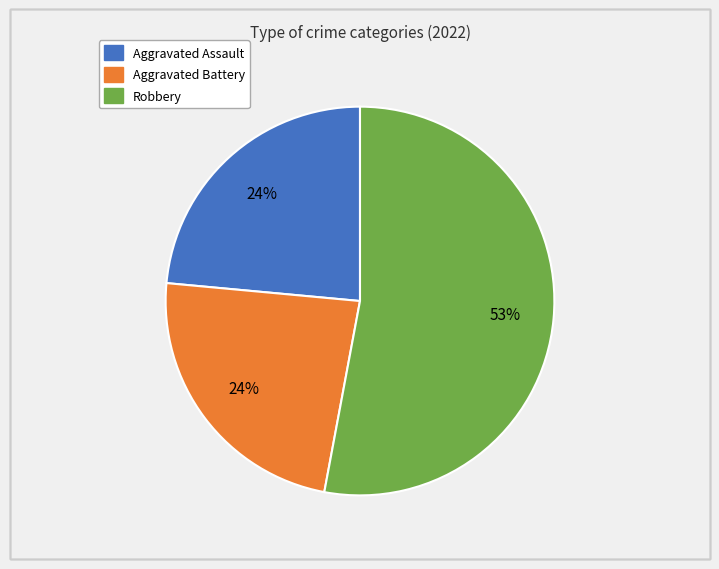

How many segments does this pie chart have?

3